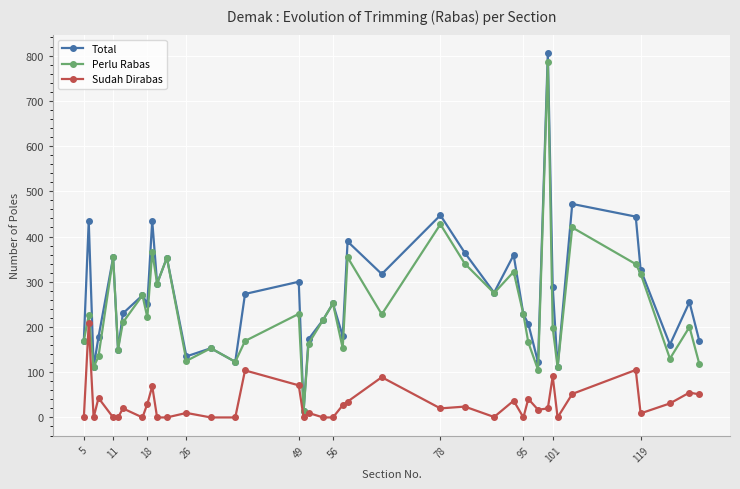

List the series in order of their peak value, lowest first.

Sudah Dirabas, Perlu Rabas, Total